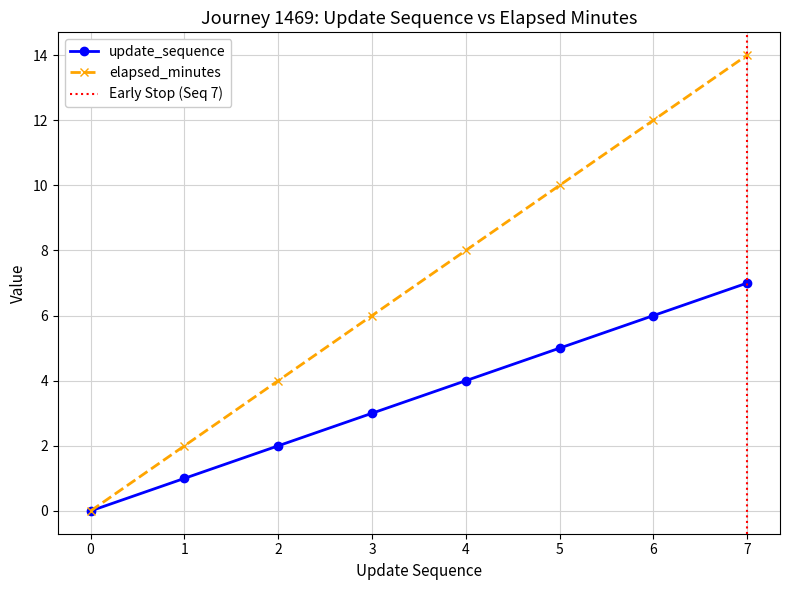

The update_sequence series shows 6 at 6. True or false?

True